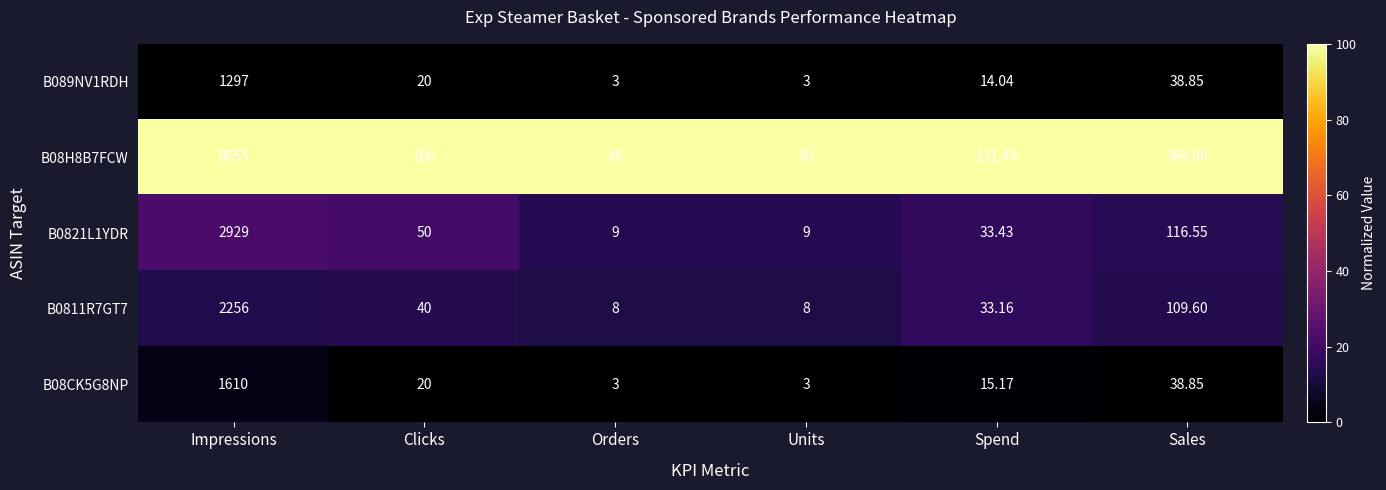

Which category has the highest value across all series?

Impressions